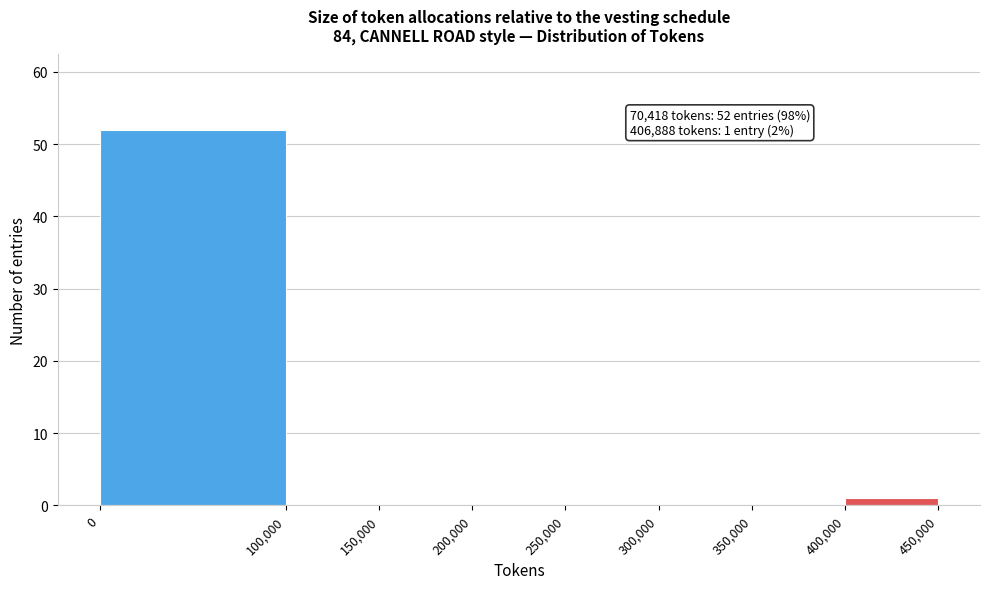

Over which range of the x-axis is the bar tallest?

0 to 100,000